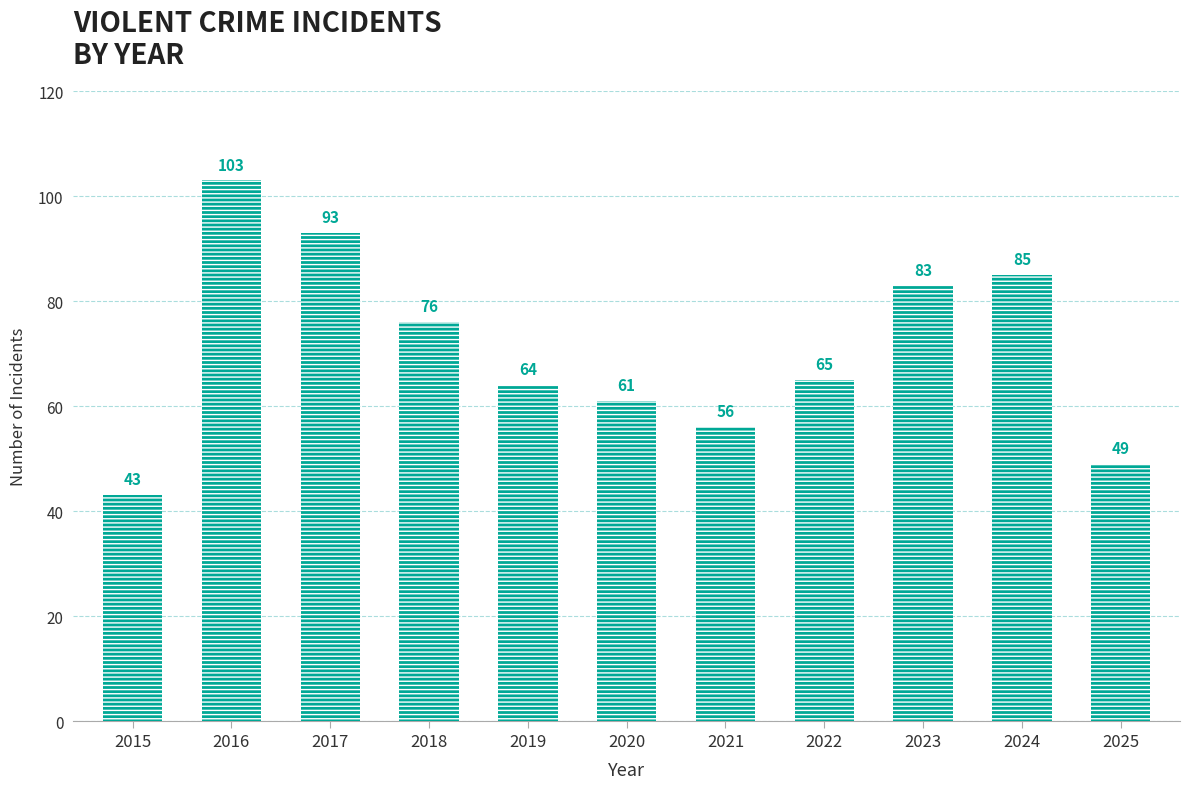

True or false: the data shows 65 at 2022.

True